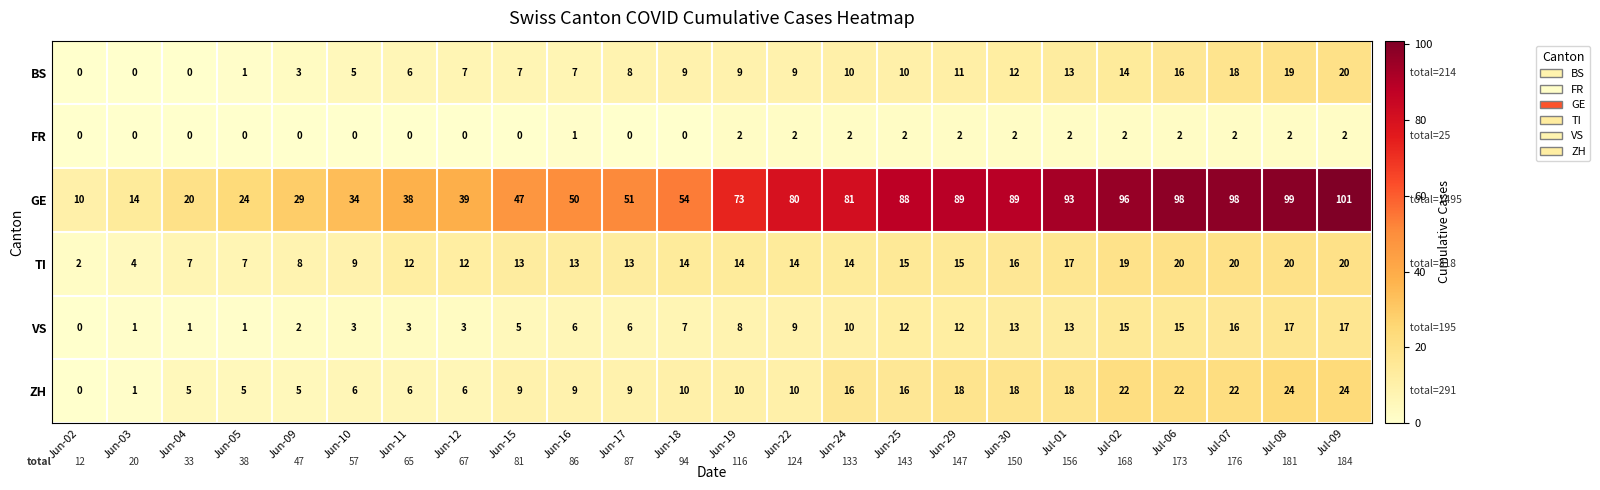

The value of VS at Jun-16 is 6. True or false?

True